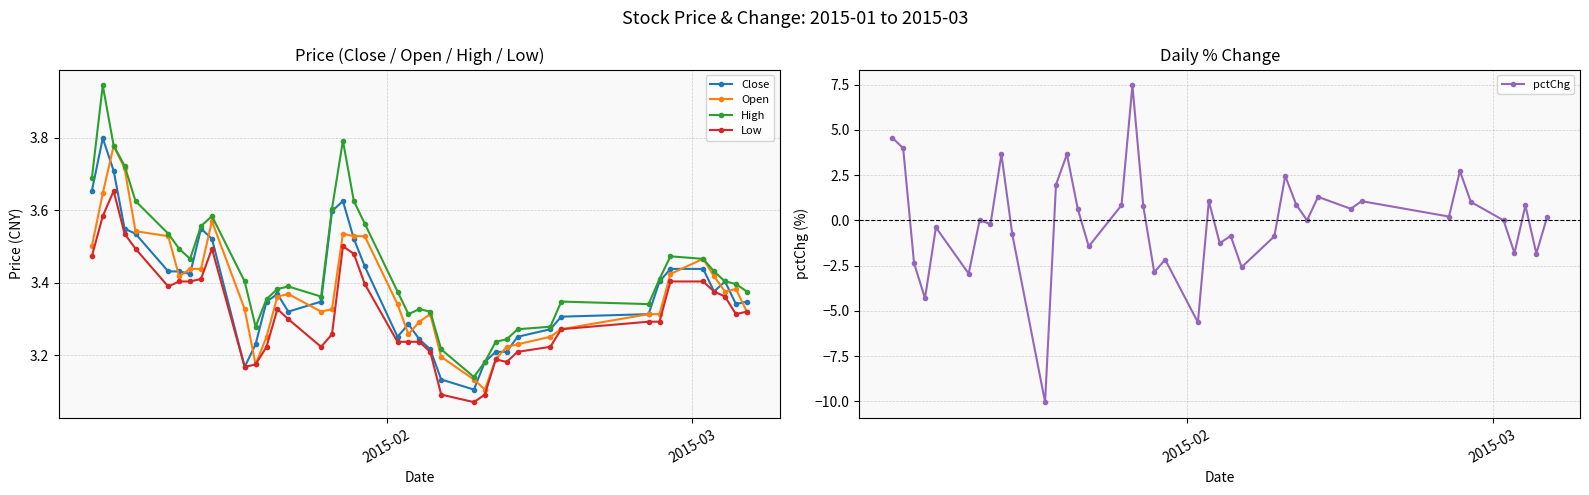

What is the maximum value for pctChg?

7.5